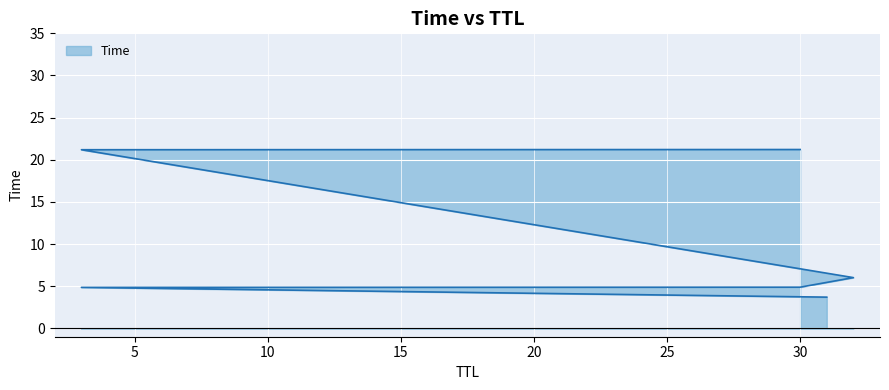

Which label corresponds to the smallest value in the chart?

31